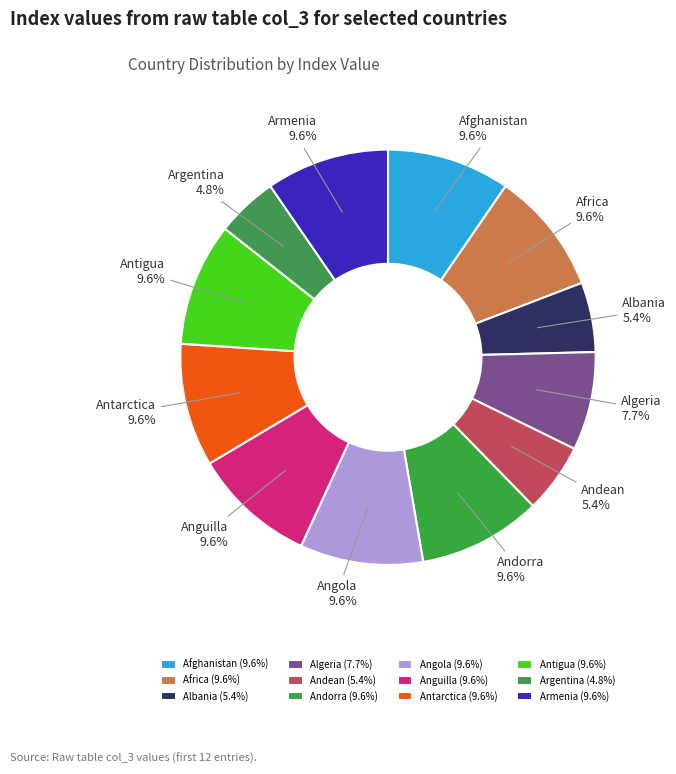

True or false: Andorra accounts for 1% of the total.

False